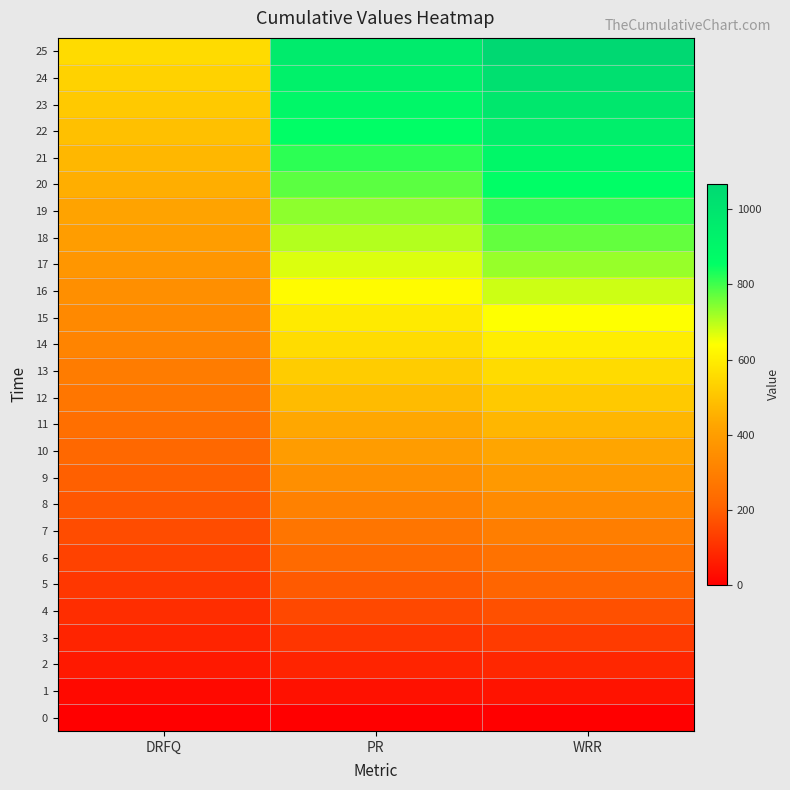

What is the maximum value shown in the chart?

1068